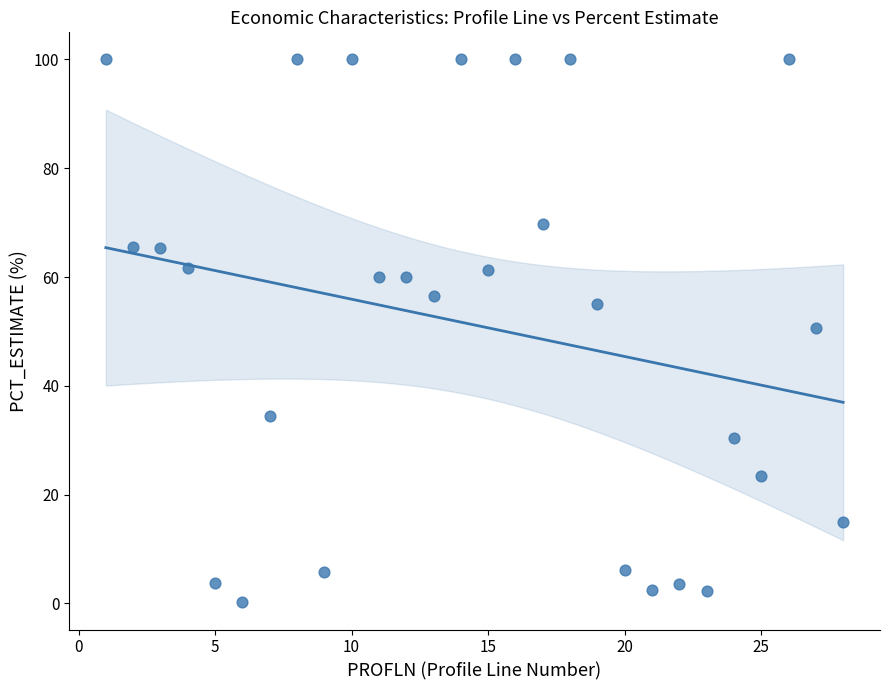

What is the range of Y values (max minus min)?

99.8